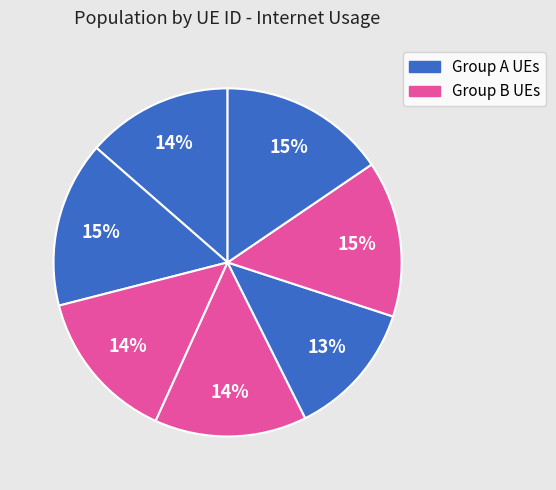

How many segments does this pie chart have?

7